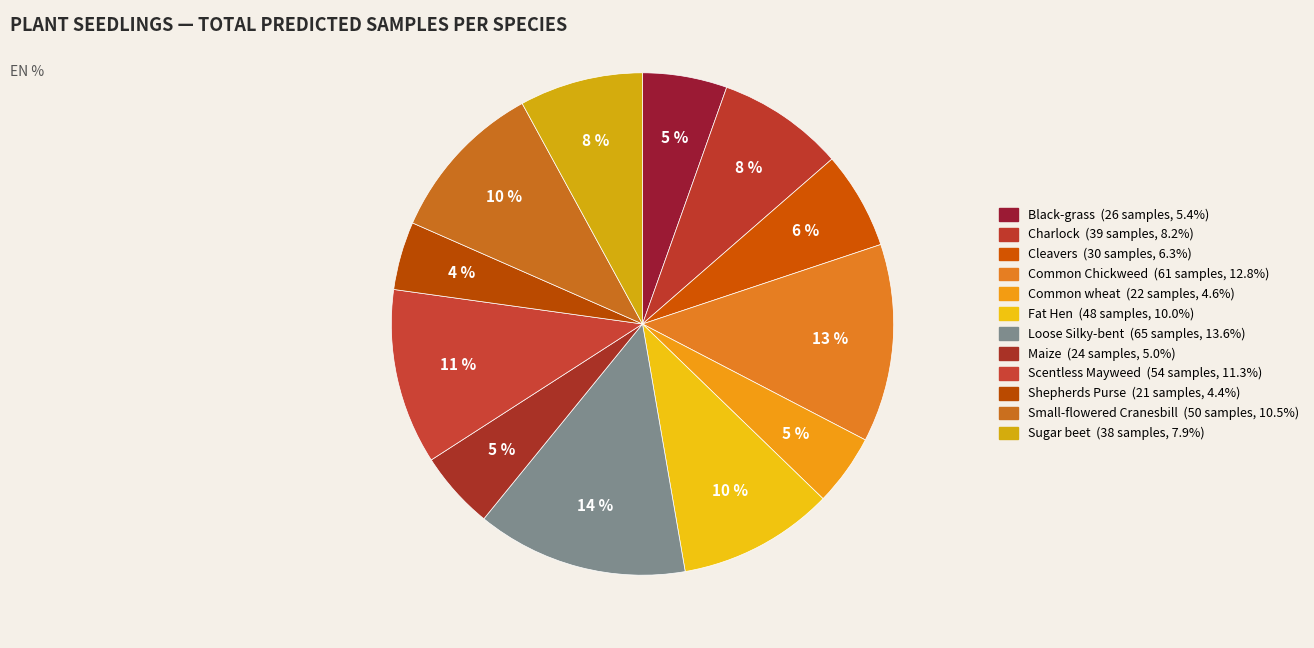

How many slices are in this pie chart?

12